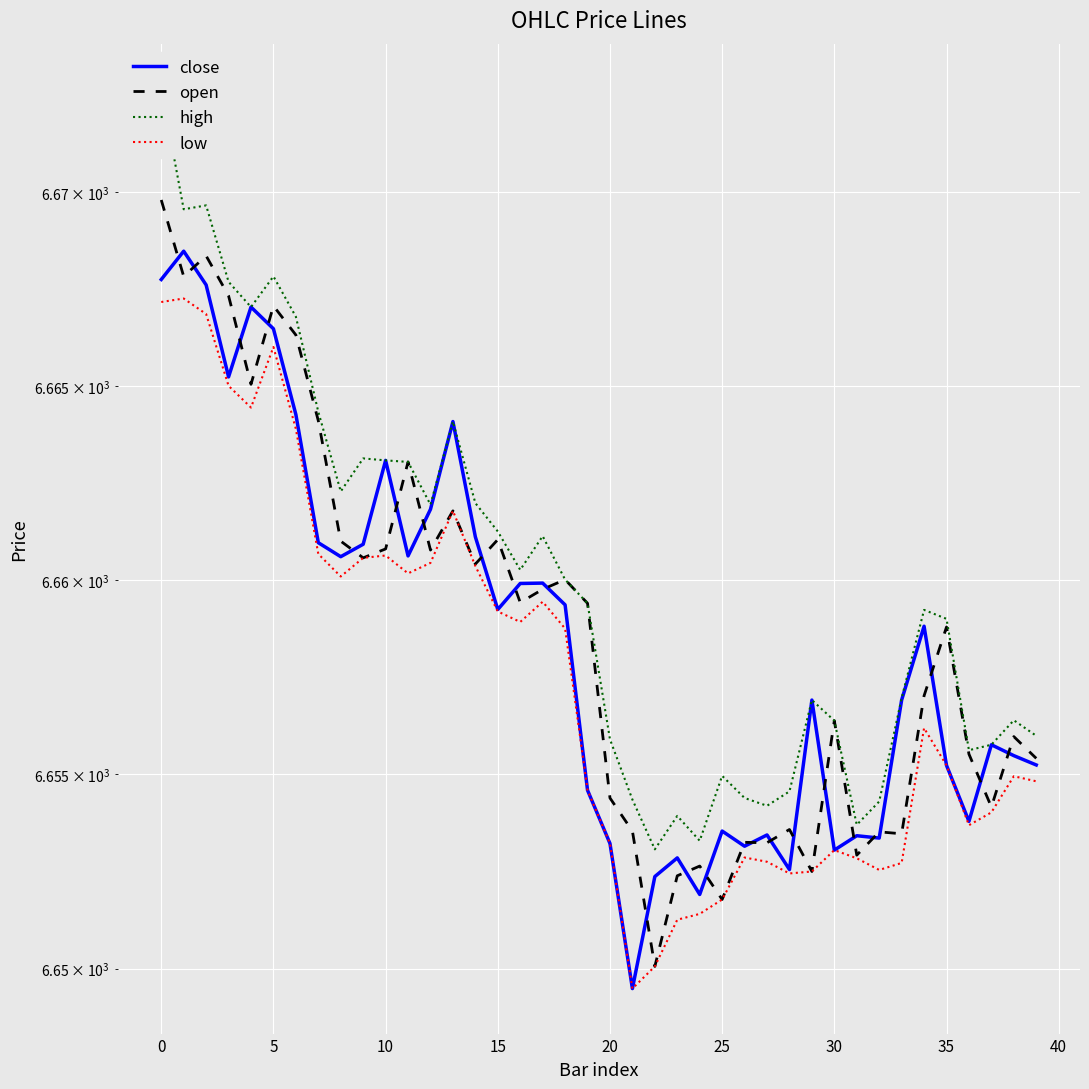

What are all the series names shown in the legend?

close, open, high, low